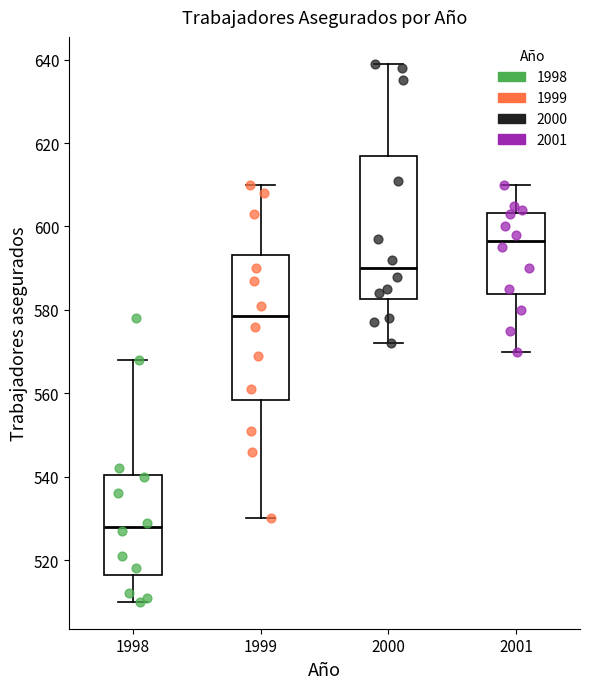

Which box has the lowest median line?

1998